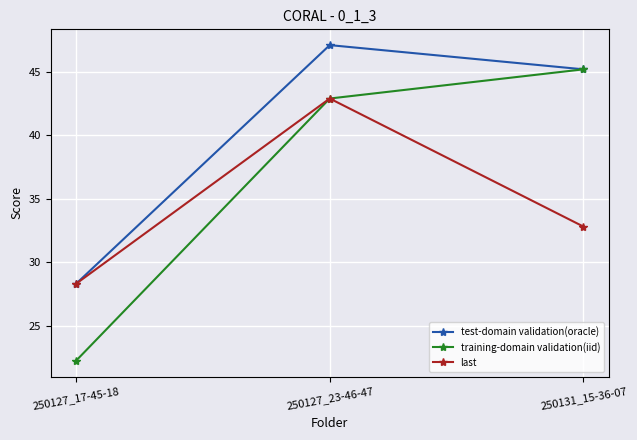

What is the total value across all series at 250127_17-45-18?

78.9